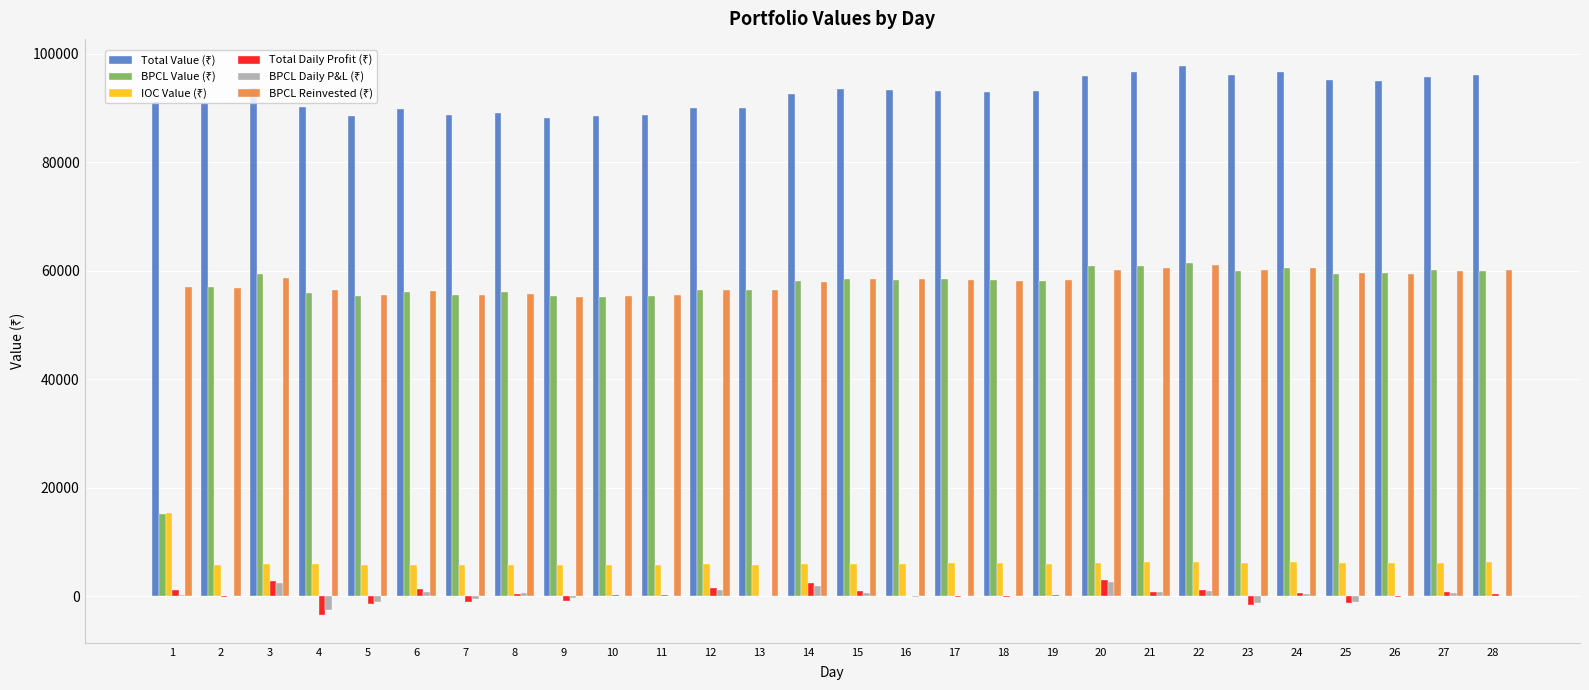

What is the greatest value displayed?

97699.7